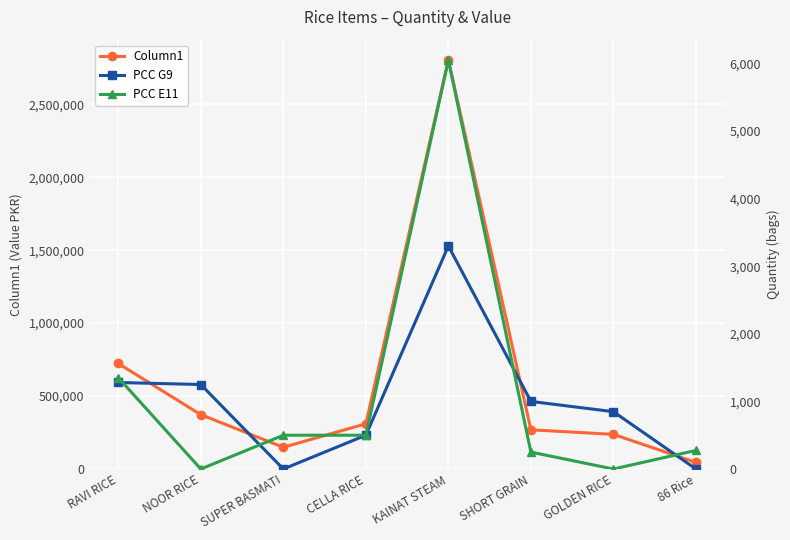

The value of Column1 at SUPER BASMATI is 149000. True or false?

True